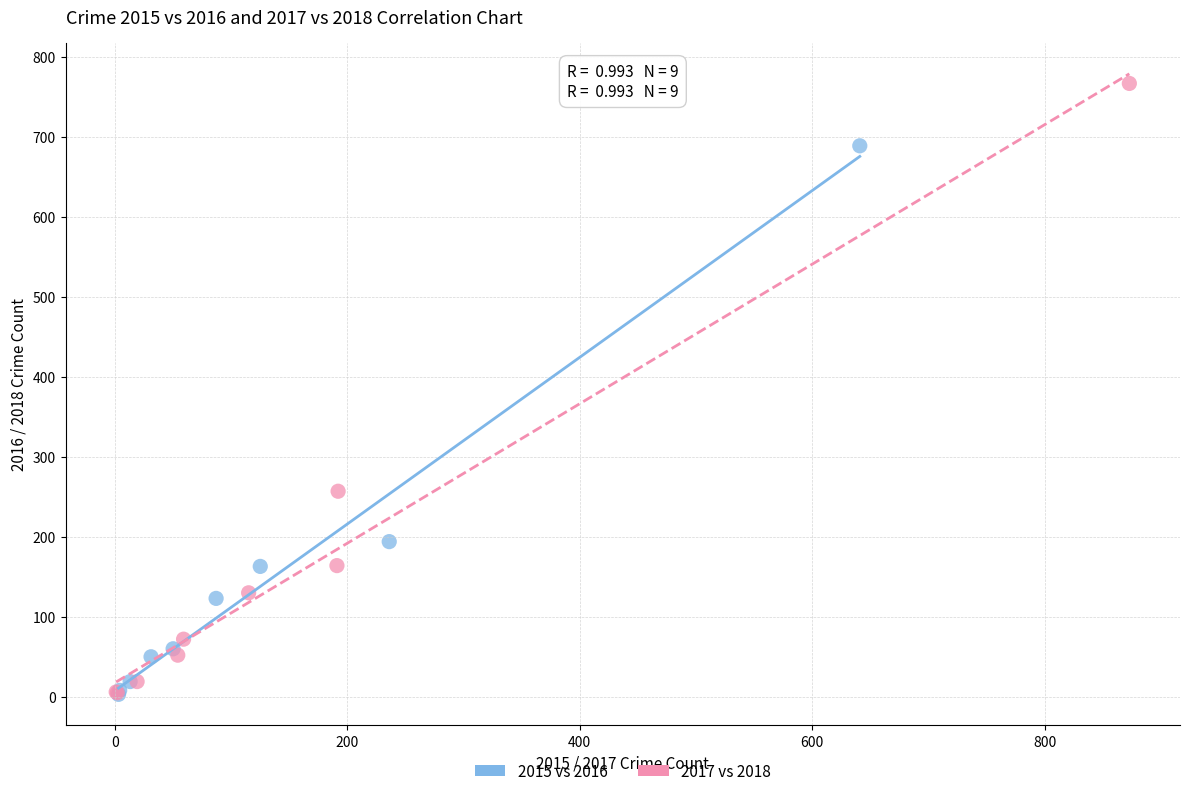

Which series has the largest Y range (max minus min)?

2017 vs 2018